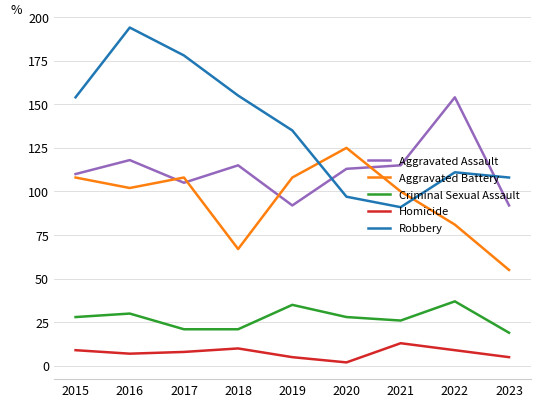

What is the lowest value of the Criminal Sexual Assault series?

19